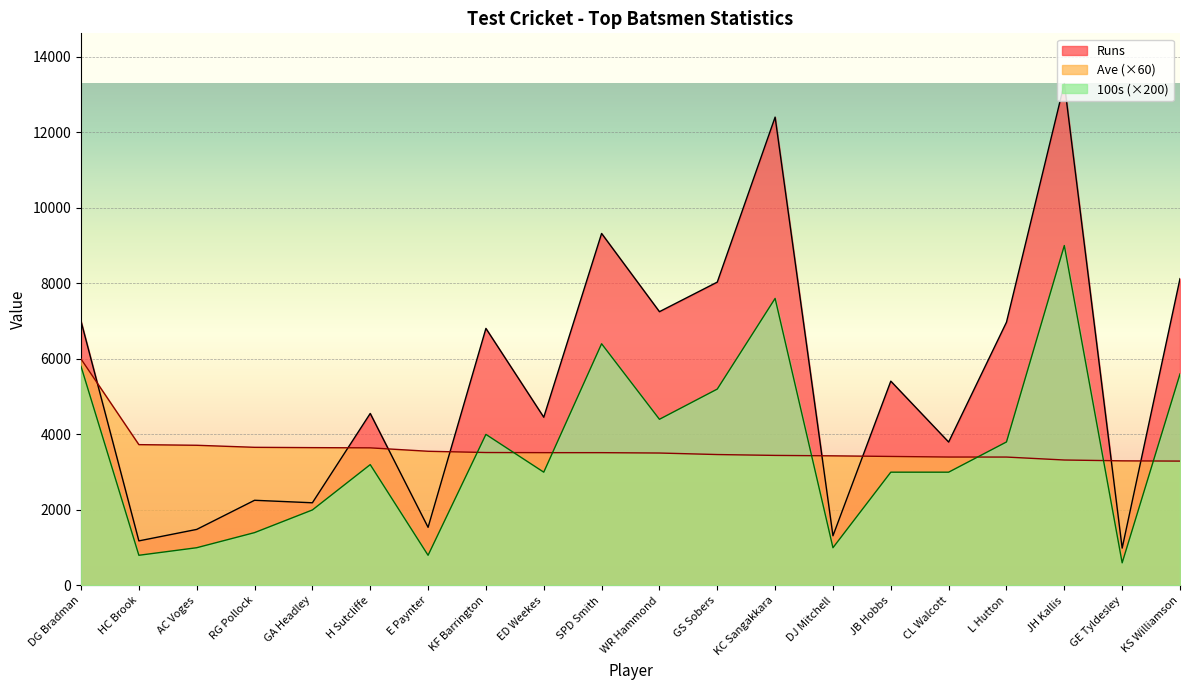

Reading right to left, transcribe all the data shown in this chart.

Runs: KS Williamson=8124.0	GE Tyldesley=990.0	JH Kallis=13289.0	L Hutton=6971.0	CL Walcott=3798.0	JB Hobbs=5410.0	DJ Mitchell=1316.0	KC Sangakkara=12400.0	GS Sobers=8032.0	WR Hammond=7249.0	SPD Smith=9320.0	ED Weekes=4455.0	KF Barrington=6806.0	E Paynter=1540.0	H Sutcliffe=4555.0	GA Headley=2190.0	RG Pollock=2256.0	AC Voges=1485.0	HC Brook=1181.0	DG Bradman=6996.0
Ave: KS Williamson=3293.4	GE Tyldesley=3300.0	JH Kallis=3322.2	L Hutton=3400.2	CL Walcott=3400.8	JB Hobbs=3416.4	DJ Mitchell=3432.6	KC Sangakkara=3444.0	GS Sobers=3466.8	WR Hammond=3507.0	SPD Smith=3516.6	ED Weekes=3516.6	KF Barrington=3520.2	E Paynter=3553.8	H Sutcliffe=3643.8	GA Headley=3649.8	RG Pollock=3658.2	AC Voges=3712.2	HC Brook=3729.0	DG Bradman=5996.4
100s: KS Williamson=5600.0	GE Tyldesley=600.0	JH Kallis=9000.0	L Hutton=3800.0	CL Walcott=3000.0	JB Hobbs=3000.0	DJ Mitchell=1000.0	KC Sangakkara=7600.0	GS Sobers=5200.0	WR Hammond=4400.0	SPD Smith=6400.0	ED Weekes=3000.0	KF Barrington=4000.0	E Paynter=800.0	H Sutcliffe=3200.0	GA Headley=2000.0	RG Pollock=1400.0	AC Voges=1000.0	HC Brook=800.0	DG Bradman=5800.0